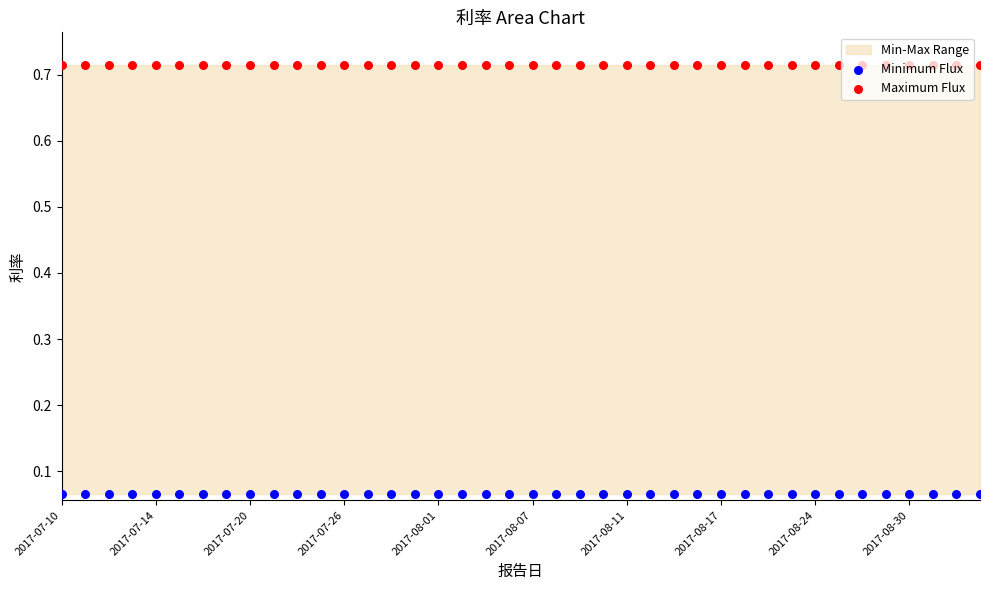

Which series has the largest total across all categories?

Maximum Flux